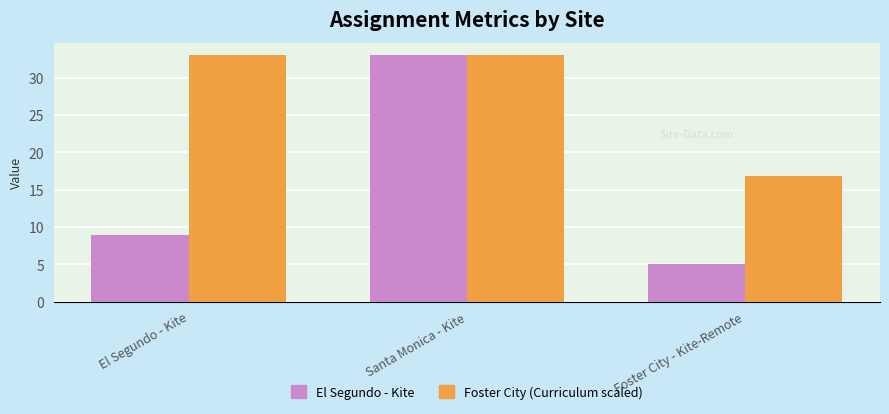

At which category does the chart reach its minimum across all series?

Foster City - Kite-Remote